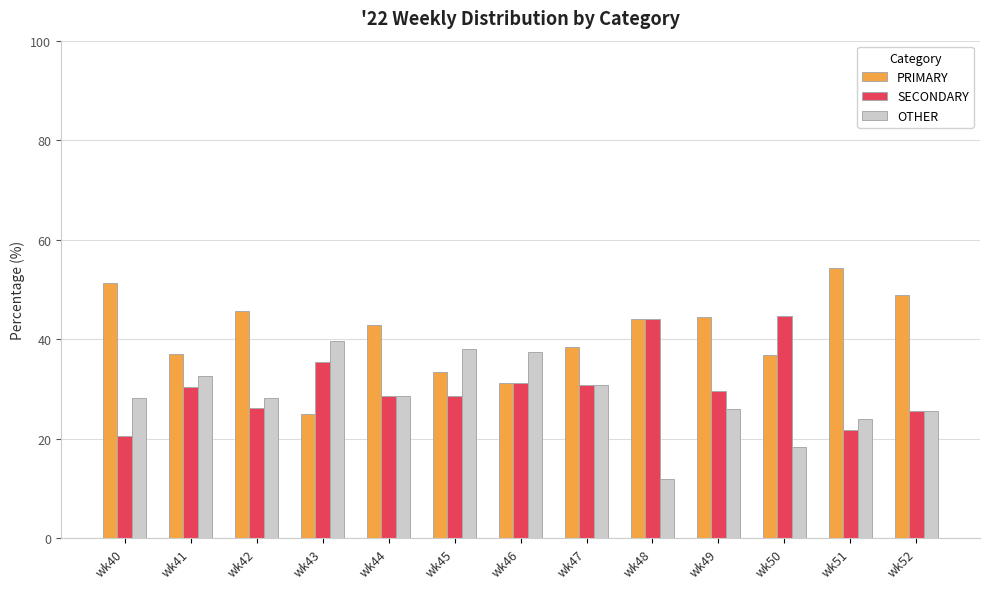

What is the value of the PRIMARY bar at the 11th from the left?

36.8